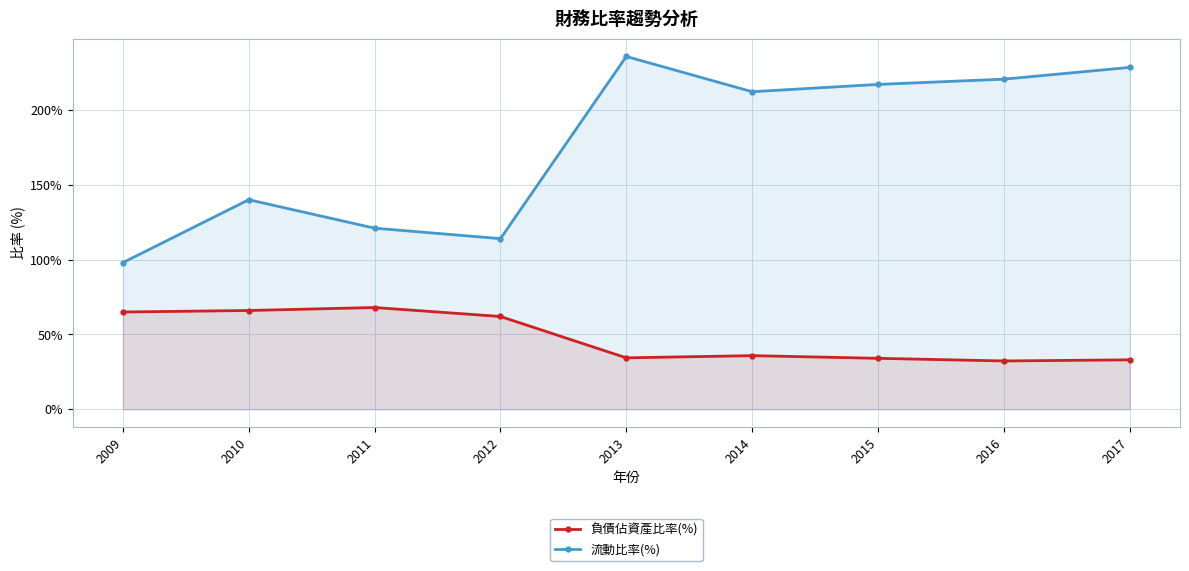

What is the average value of the 流動比率(%) series?

176.3